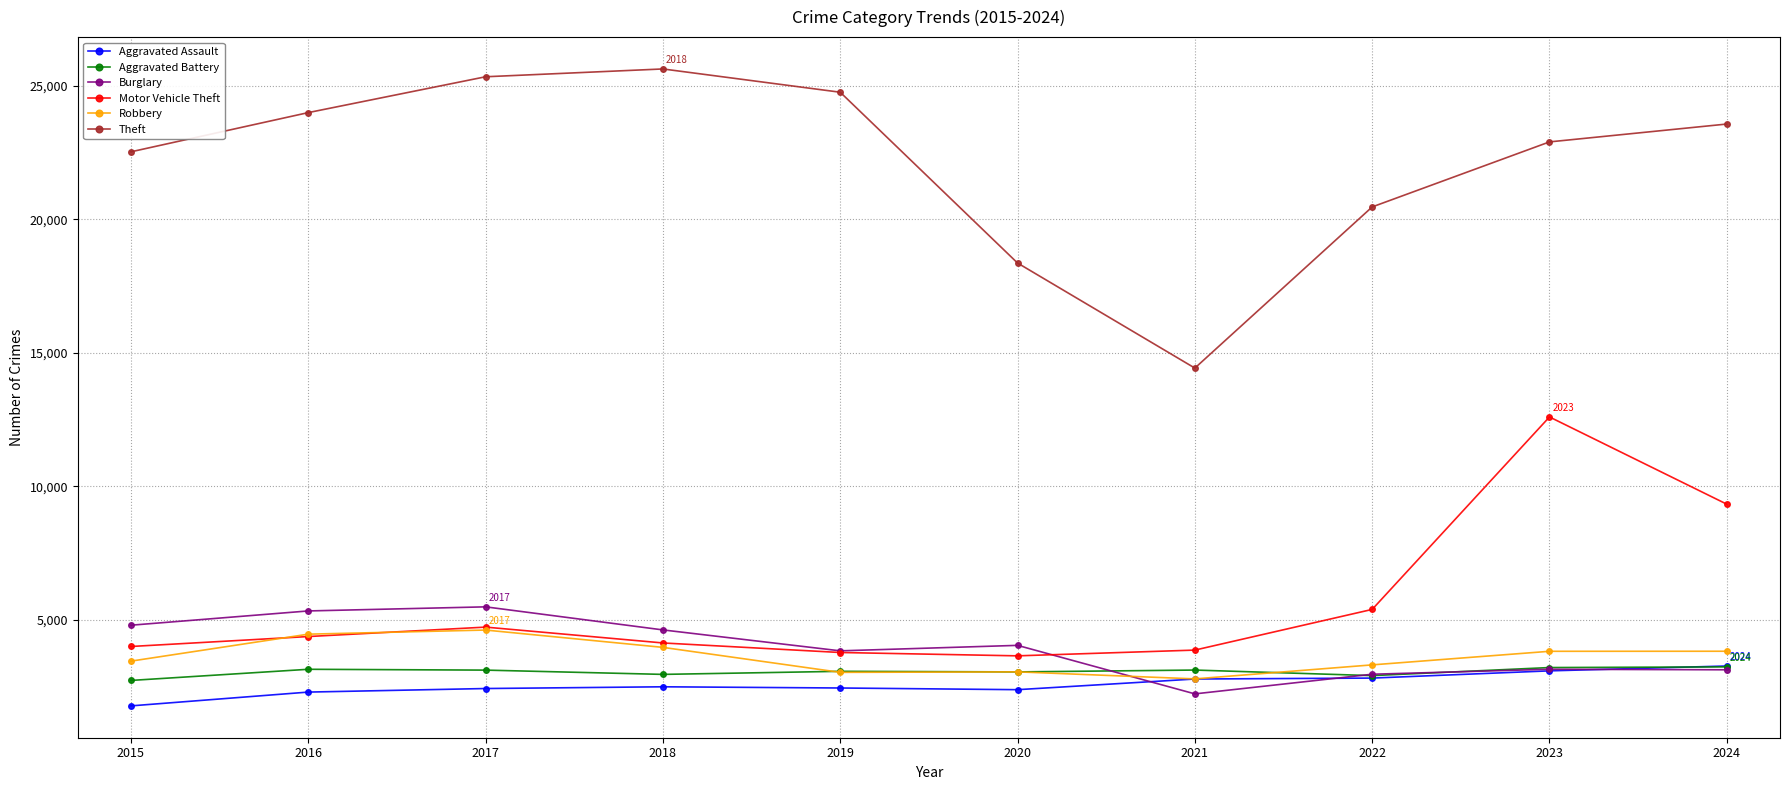

What are all the series names shown in the legend?

Aggravated Assault, Aggravated Battery, Burglary, Motor Vehicle Theft, Robbery, Theft